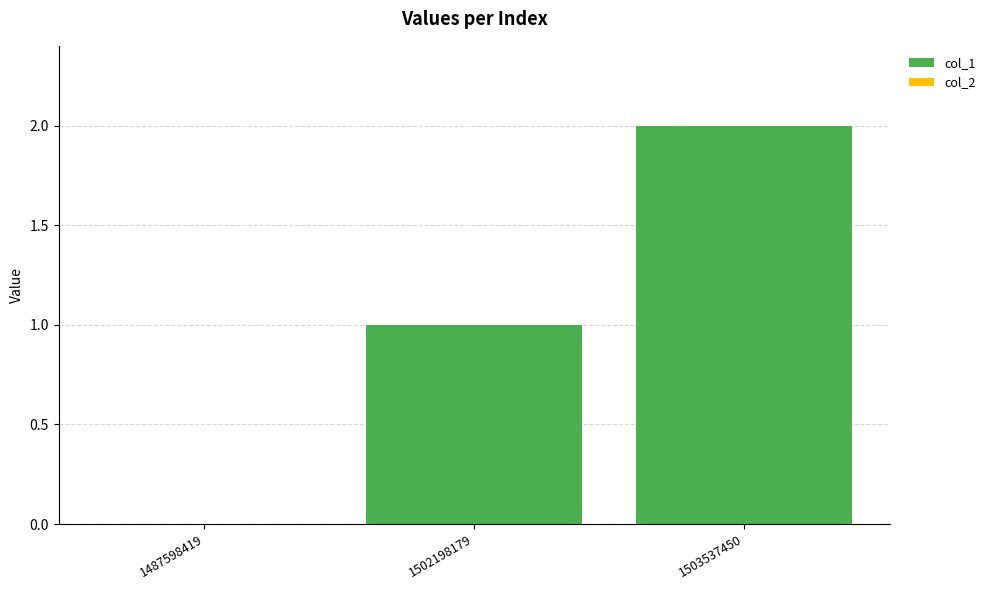

What is the sum of all values?

3